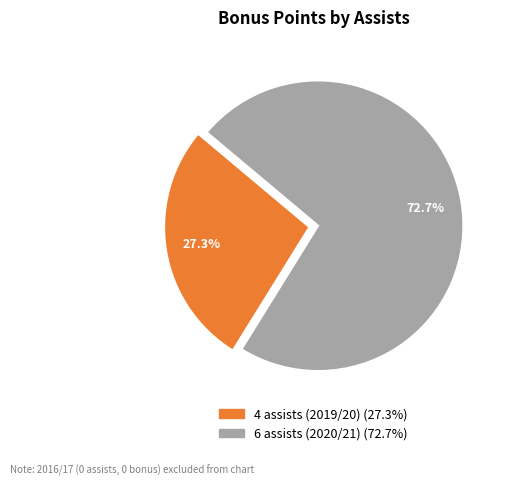

Is there a majority slice in this chart?

Yes